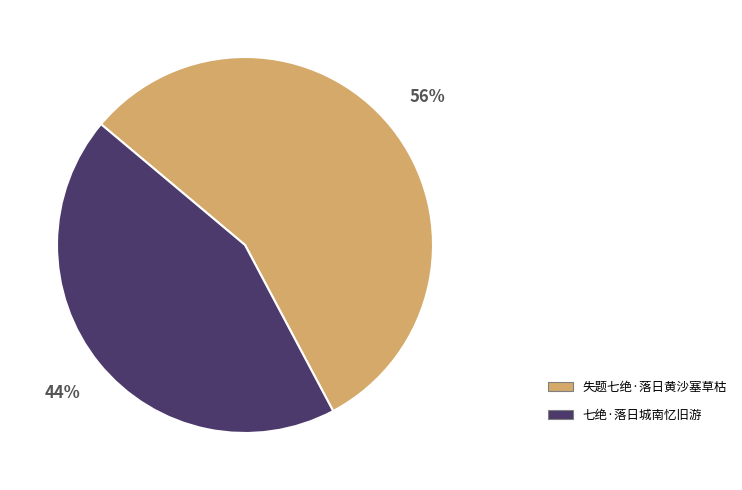

How many segments does this pie chart have?

2